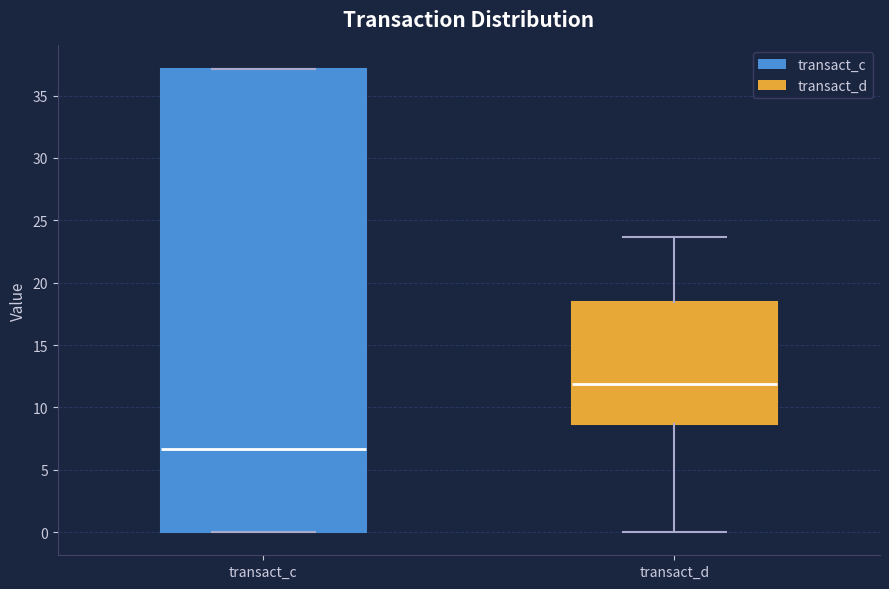

Which box's median line is the lowest?

transact_c